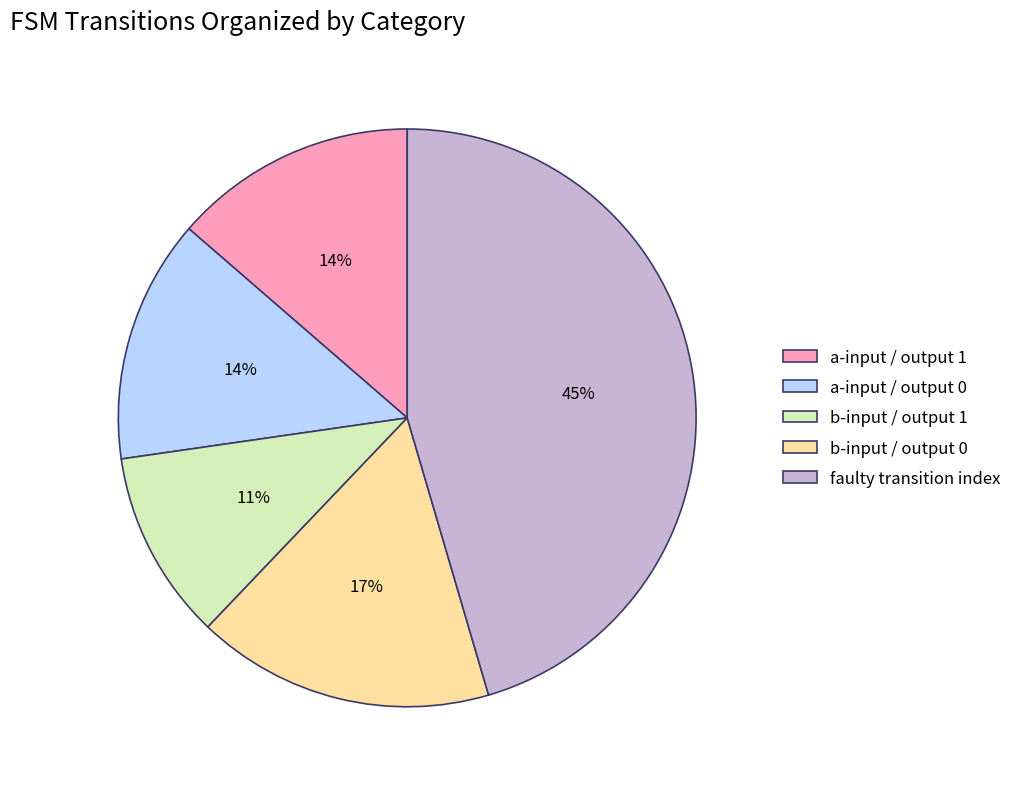

Is there a majority slice in this chart?

No